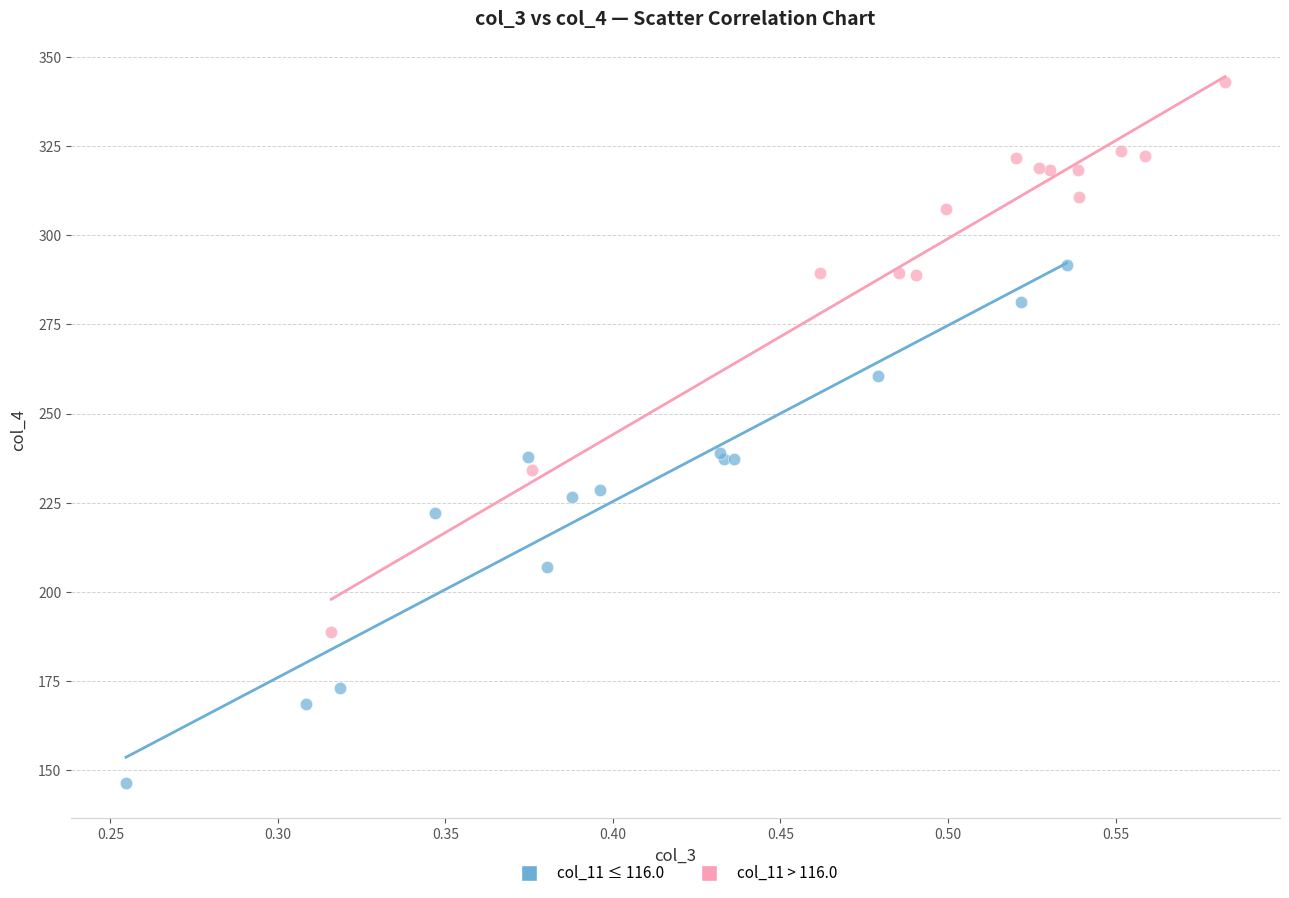

Which series contains the lowest Y value?

col_11 ≤ 116.0